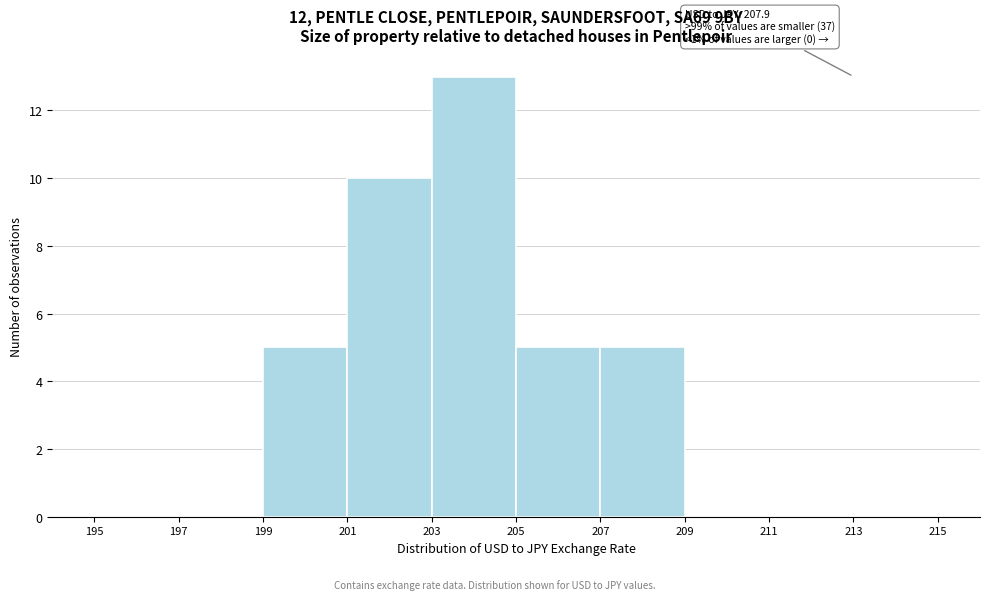

Over which range of the x-axis is the bar tallest?

203 to 205